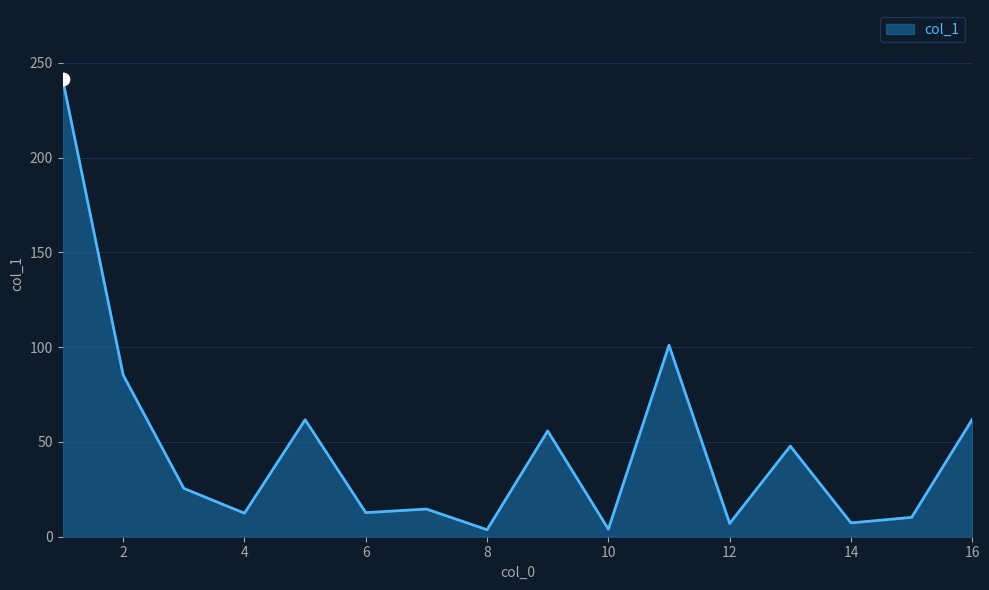

What is the maximum value shown in the chart?

241.6